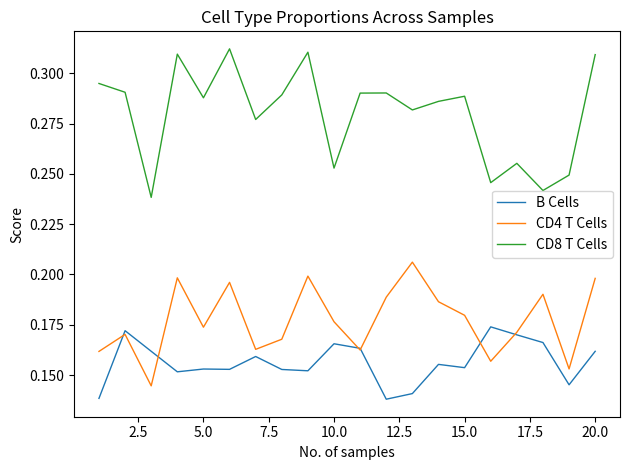

Which series has the largest total across all categories?

CD8 T Cells